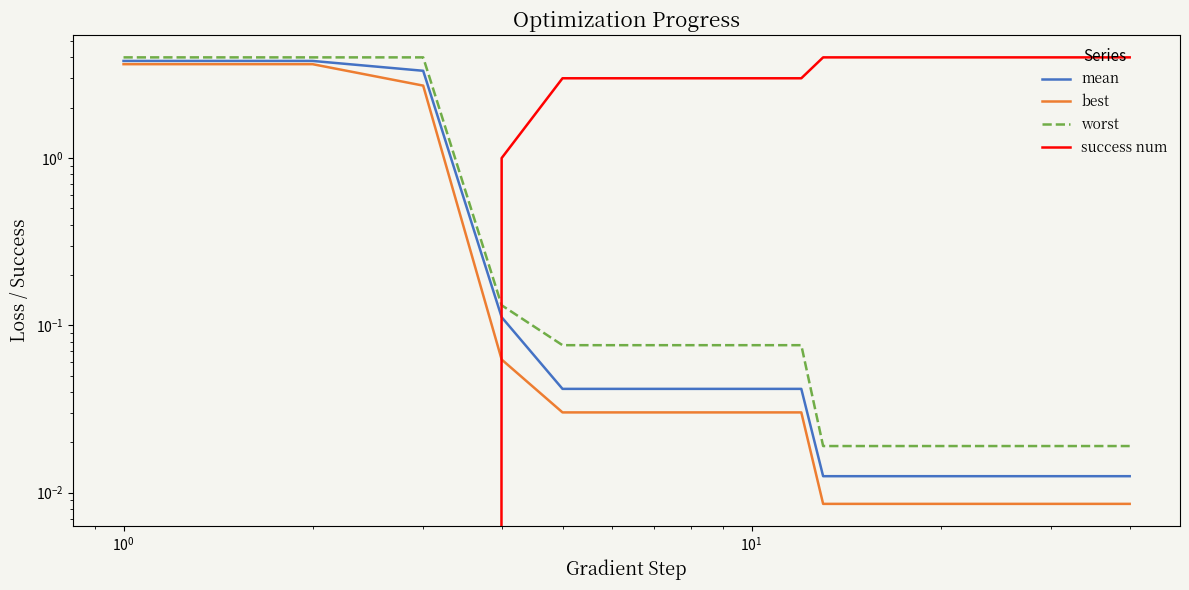

Which series has the largest range (max minus min)?

success num